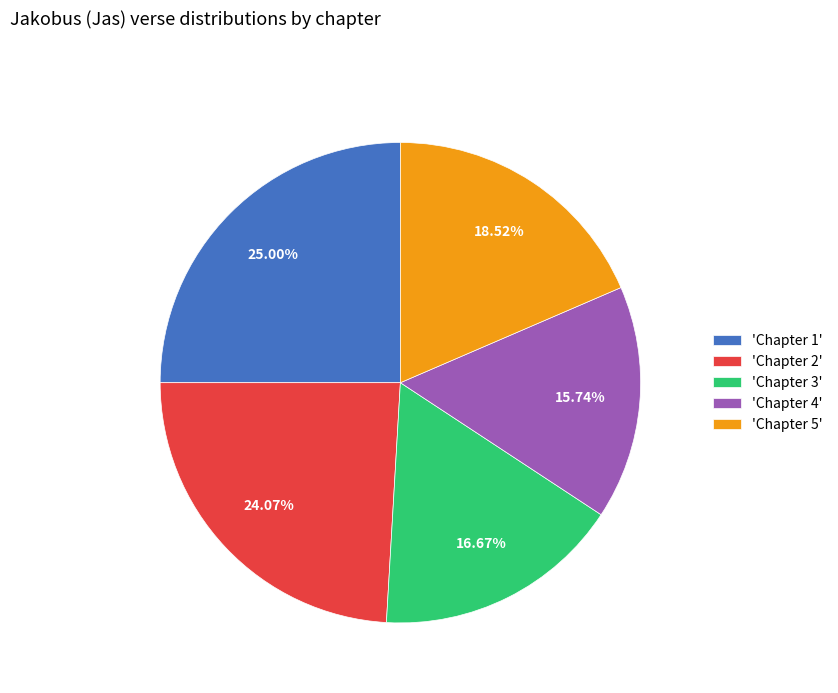

Which has a higher value, 'Chapter 1' or 'Chapter 5'?

'Chapter 1'